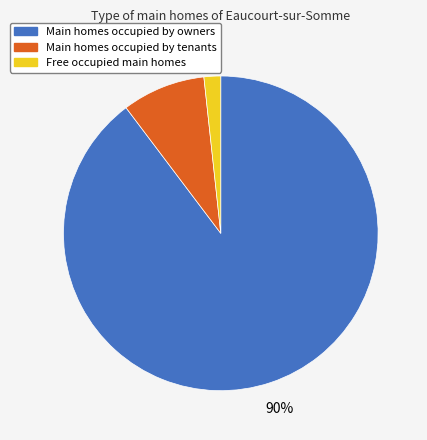

How many slices are in this pie chart?

3